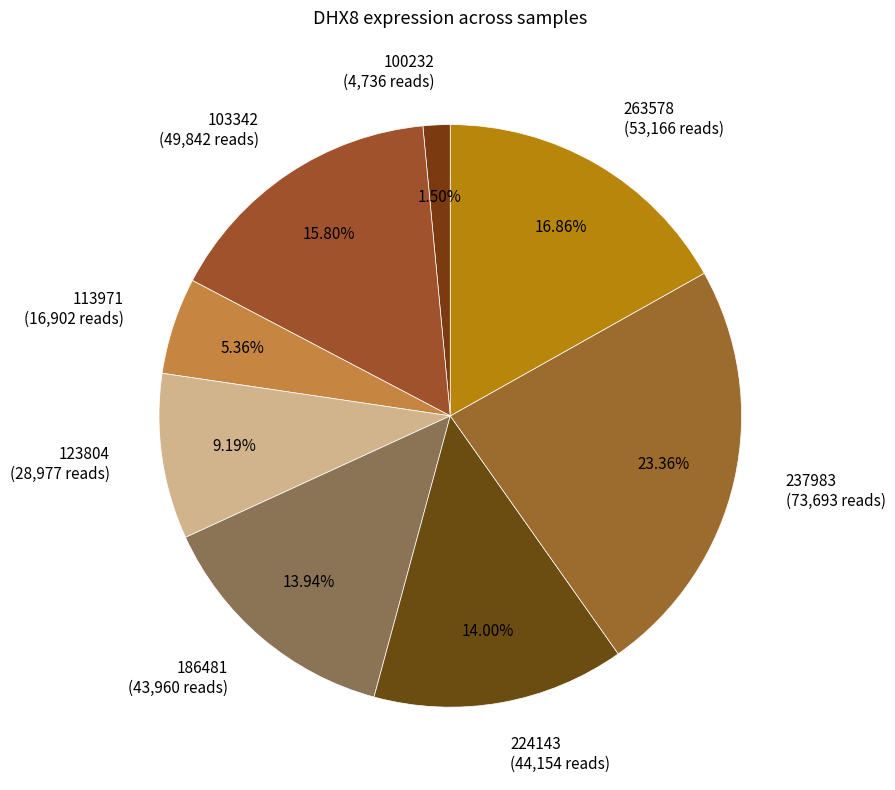

Do 237983 (73,693 reads) and 100232 (4,736 reads) together represent more than half of the pie?

No